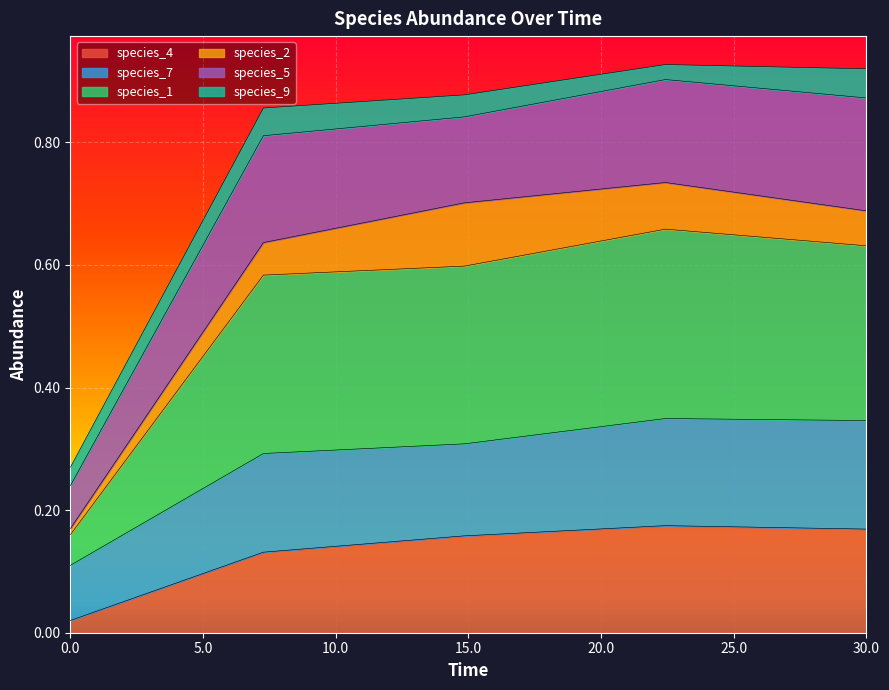

Between 7.272727272727273 and 0.0, which is larger?

7.272727272727273